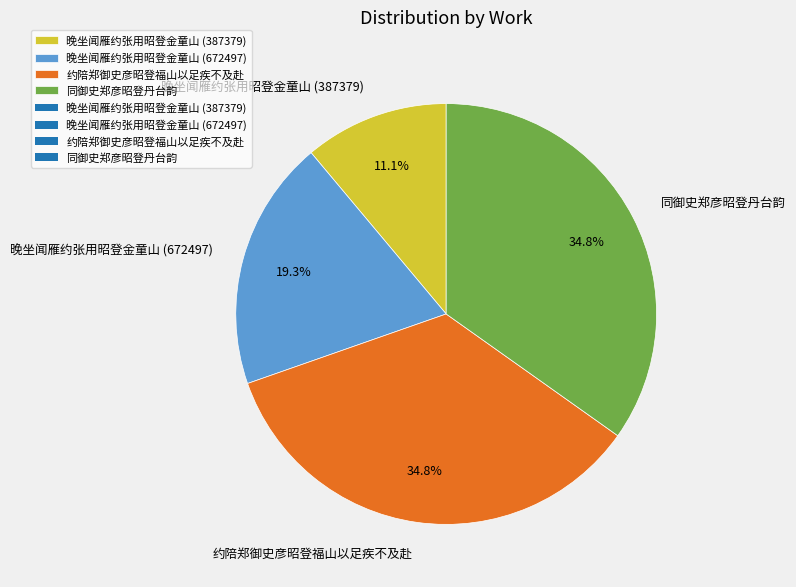

What is the smallest slice in the pie chart?

晚坐闻雁约张用昭登金童山 (387379)